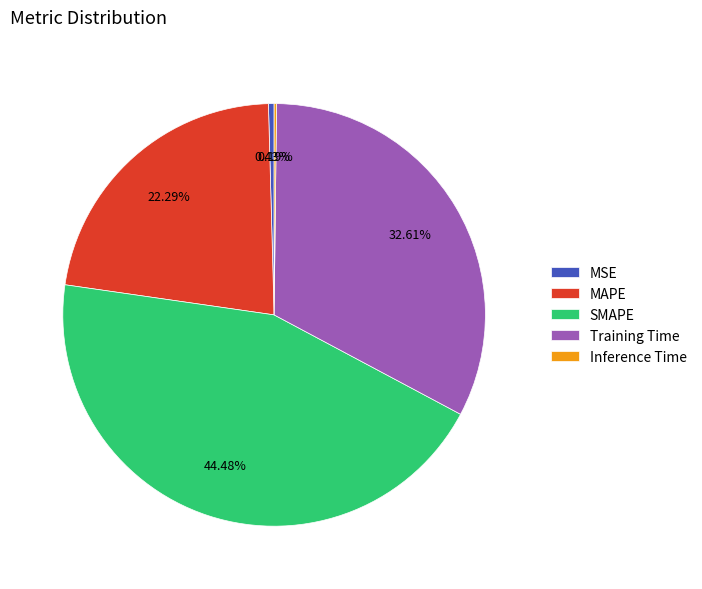

Do SMAPE and MAPE together represent more than half of the pie?

Yes